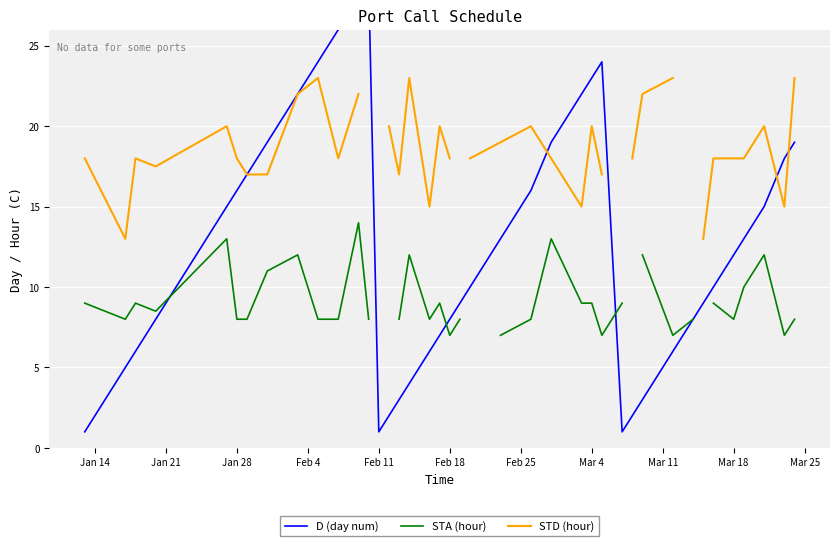

How many series are shown in this chart?

3